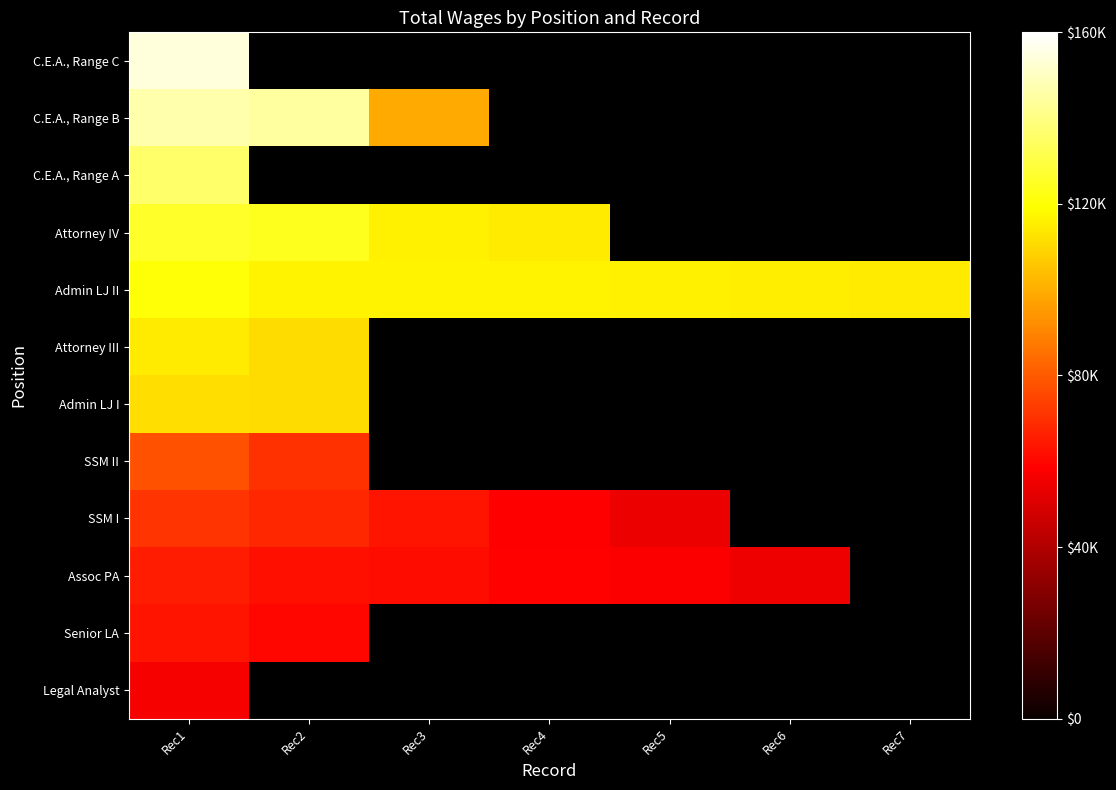

At which label is Legal Analyst closest to 56319?

Rec1